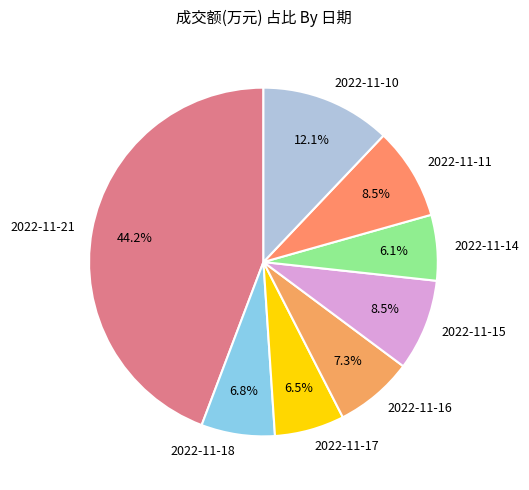

How many segments does this pie chart have?

8